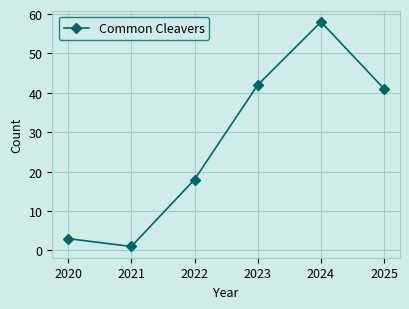

What is the minimum value shown in the chart?

1